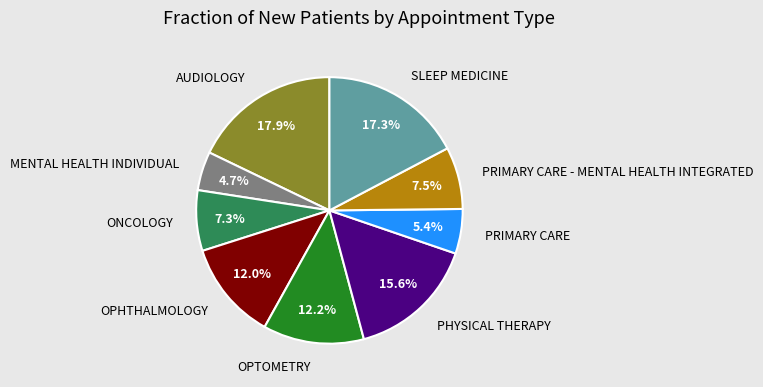

To the nearest percent, what is the average slice percentage?

11%